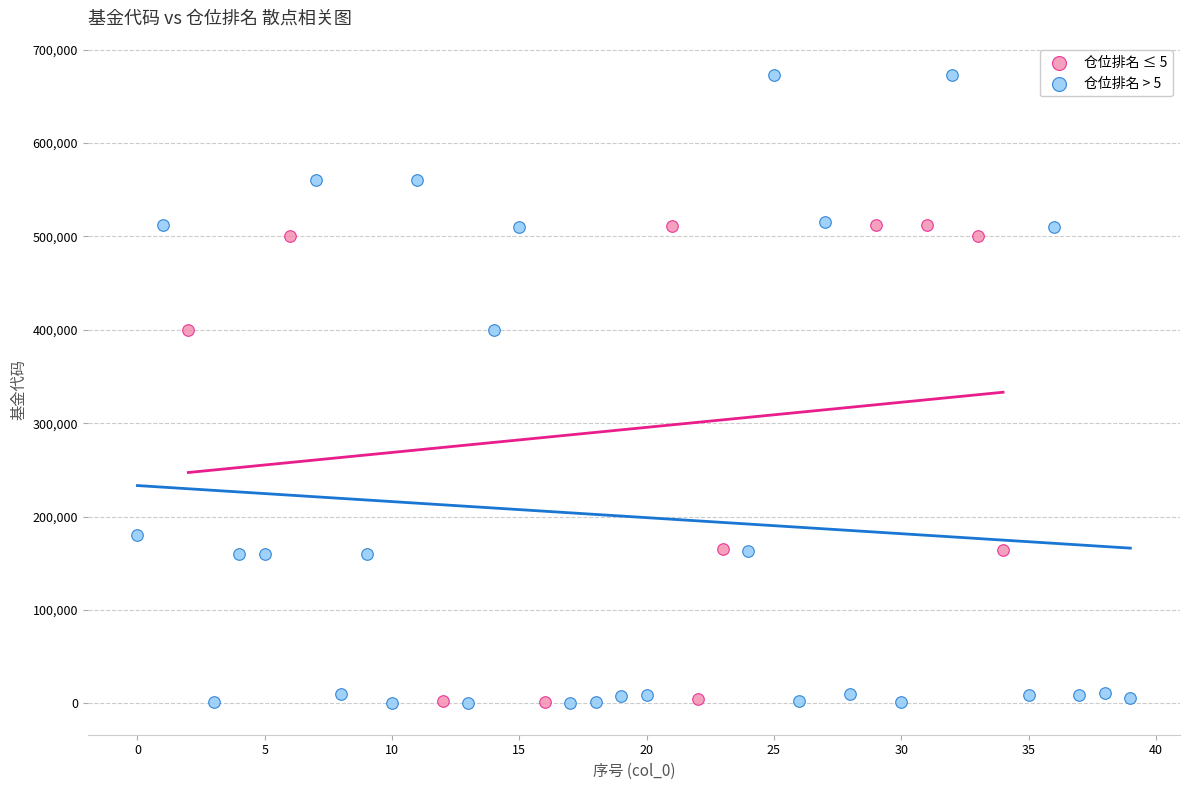

Which series has the widest spread of Y values?

仓位排名 > 5